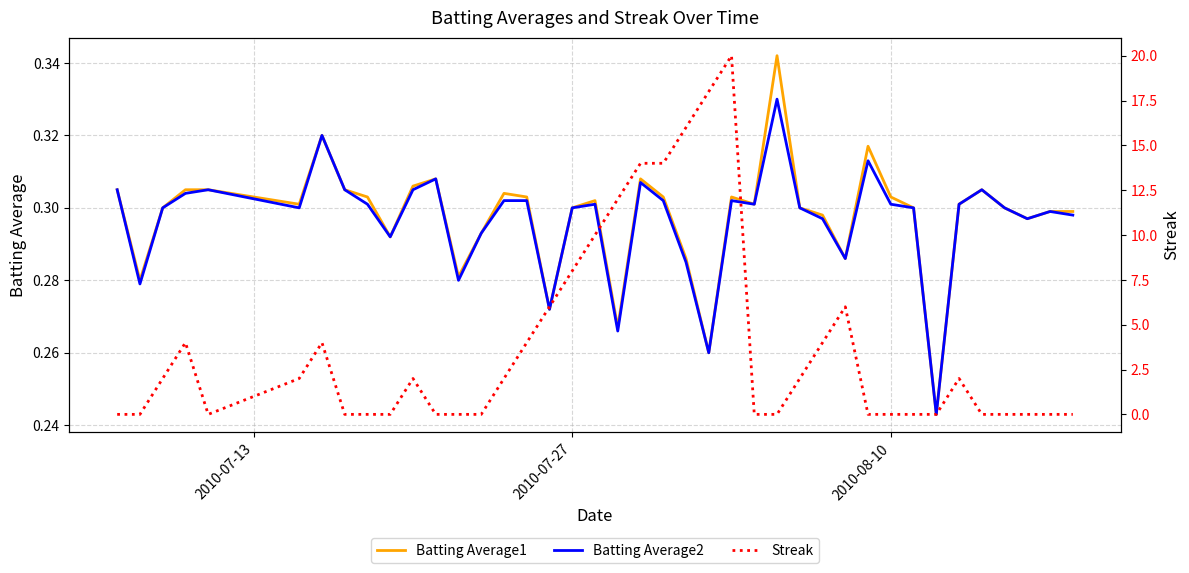

What is the value of the Batting Average2 point at the 36th from the left?

0.3